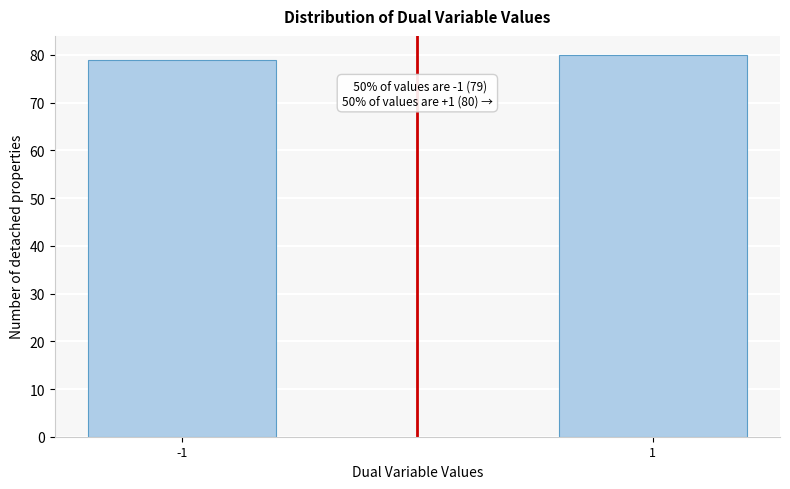

Reading right to left, extract all data points from this chart.

80	79